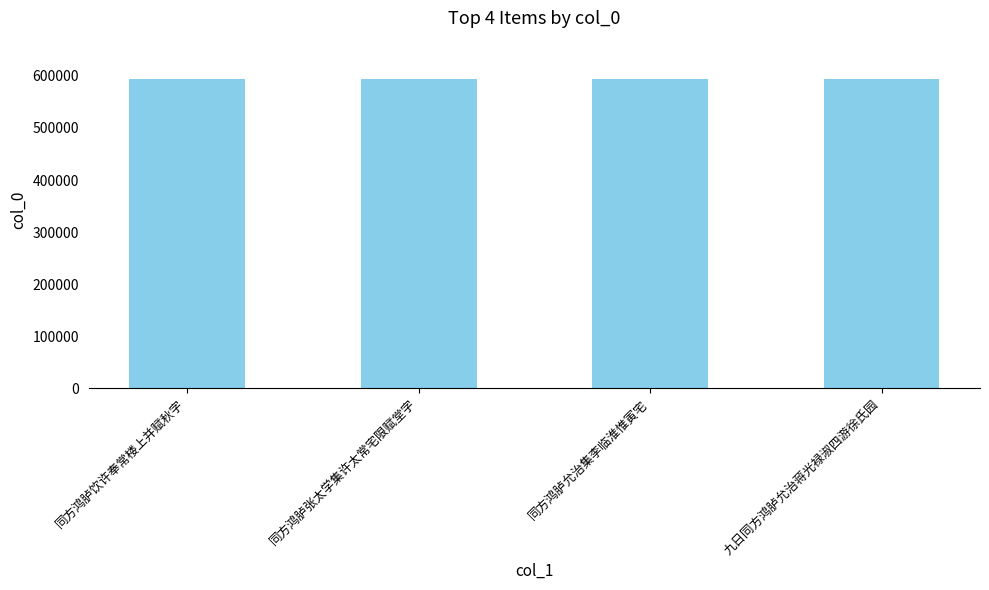

Does the chart contain stacked bars?

No